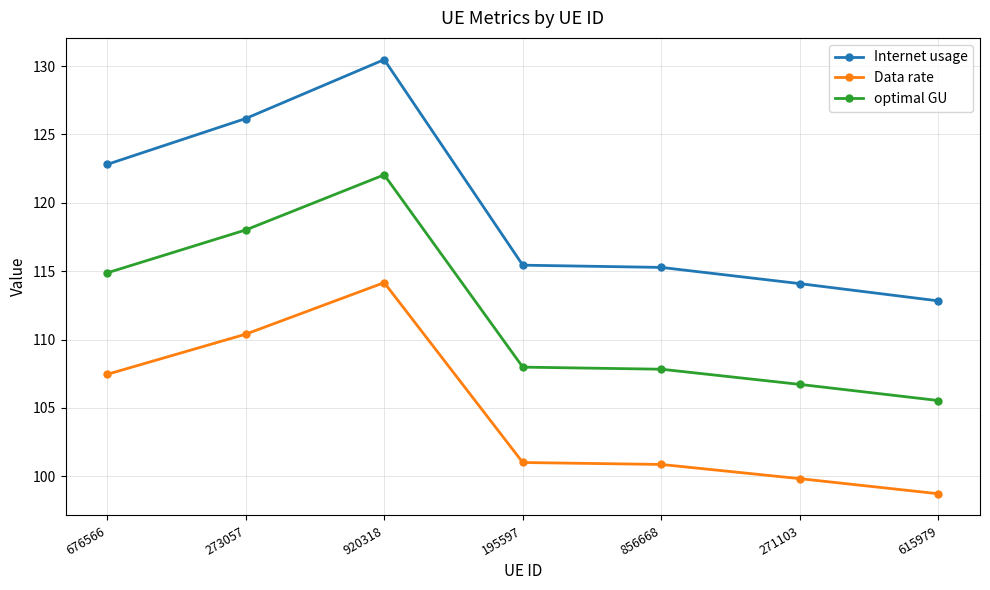

How many series are shown in this chart?

3